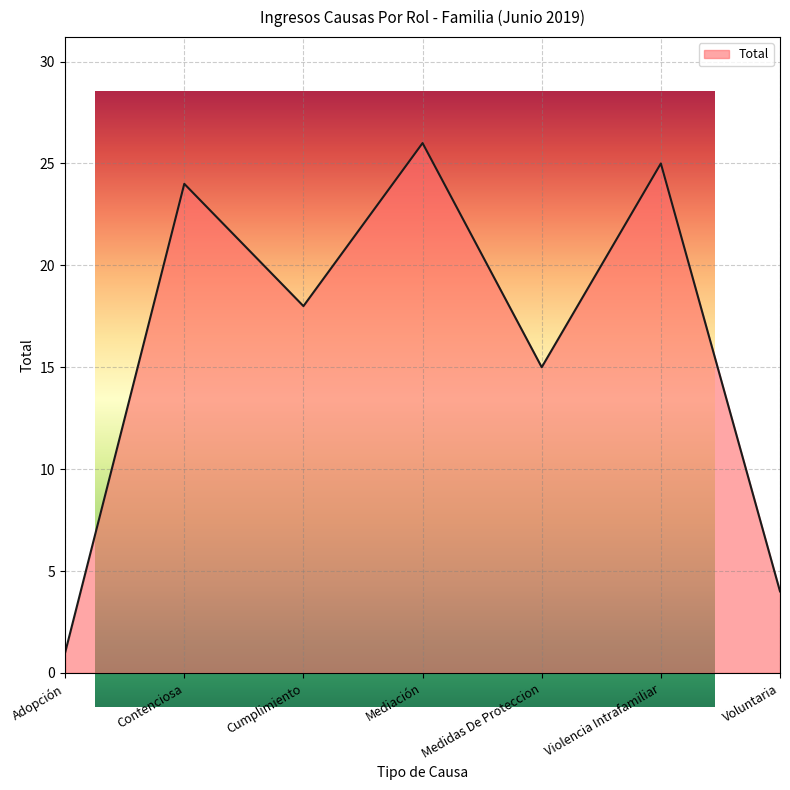

What is the average value?

16